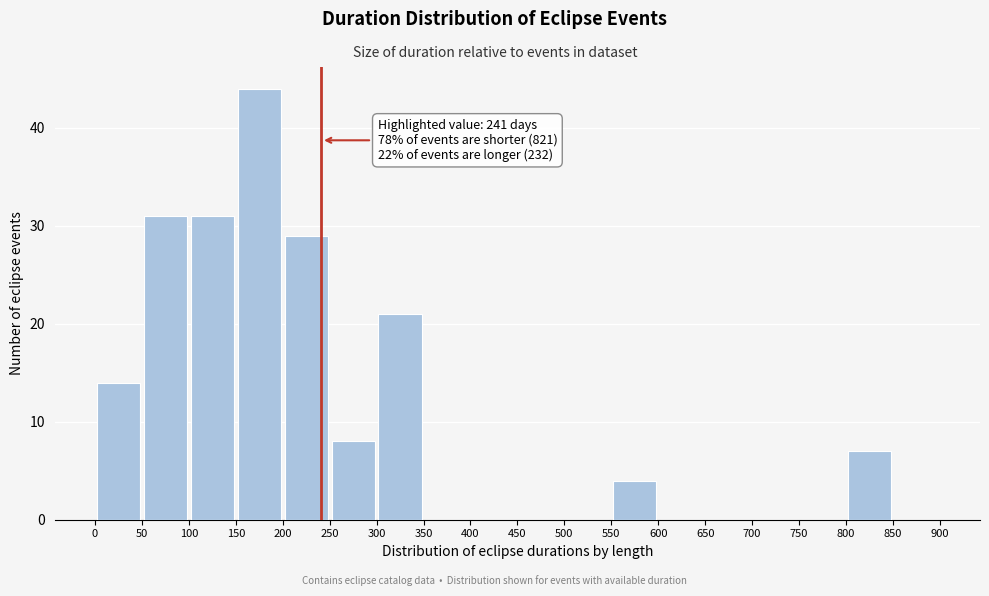

Which range on the x-axis has the tallest bar?

150 to 200